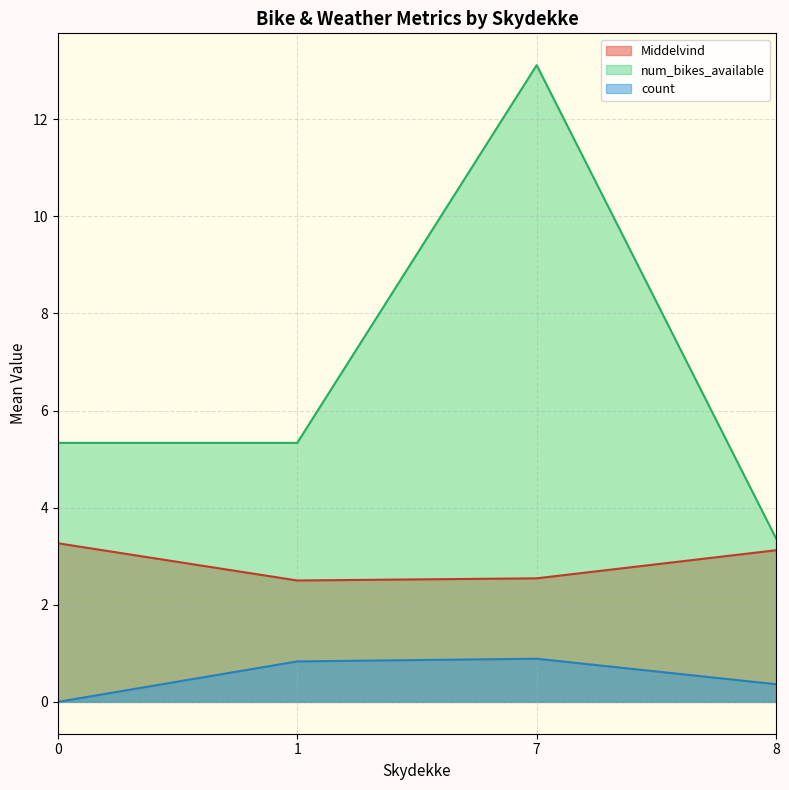

At which category is the sum across all series the highest?

7